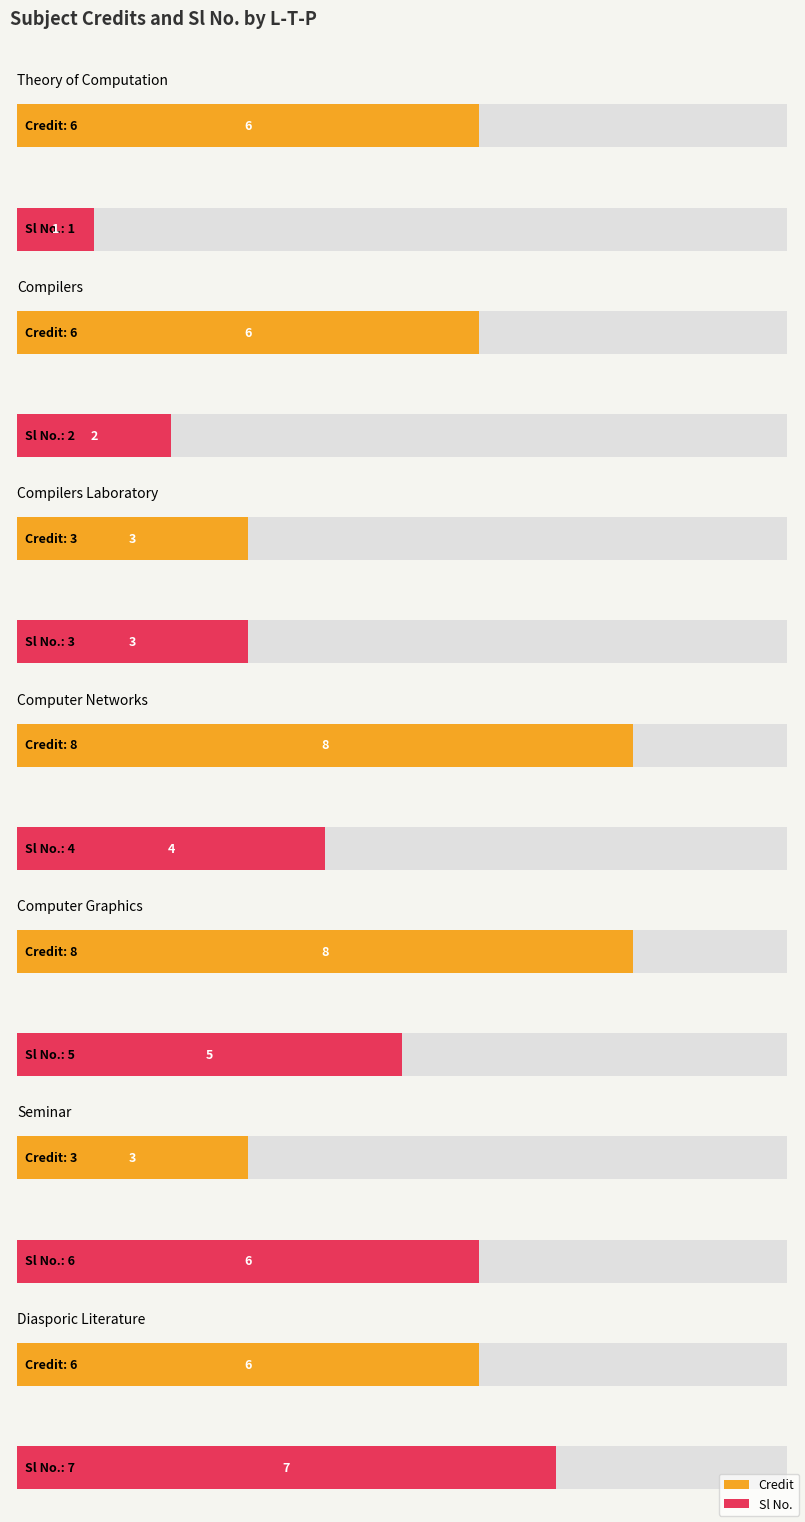

List the series in order of their overall mean, lowest first.

Sl No., Credit